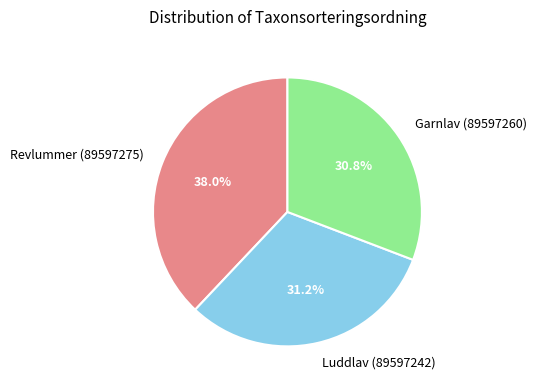

What percentage is NOT represented by Revlummer (89597275)?

62.0%